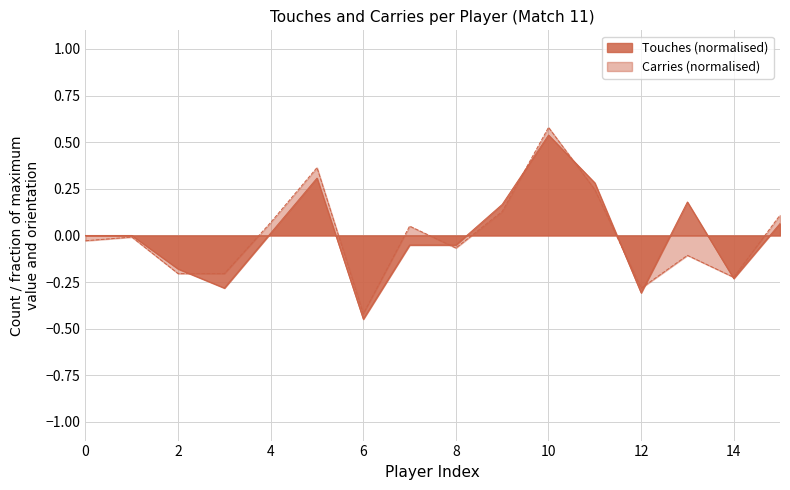

At how many categories does at least one series exceed 0?

8